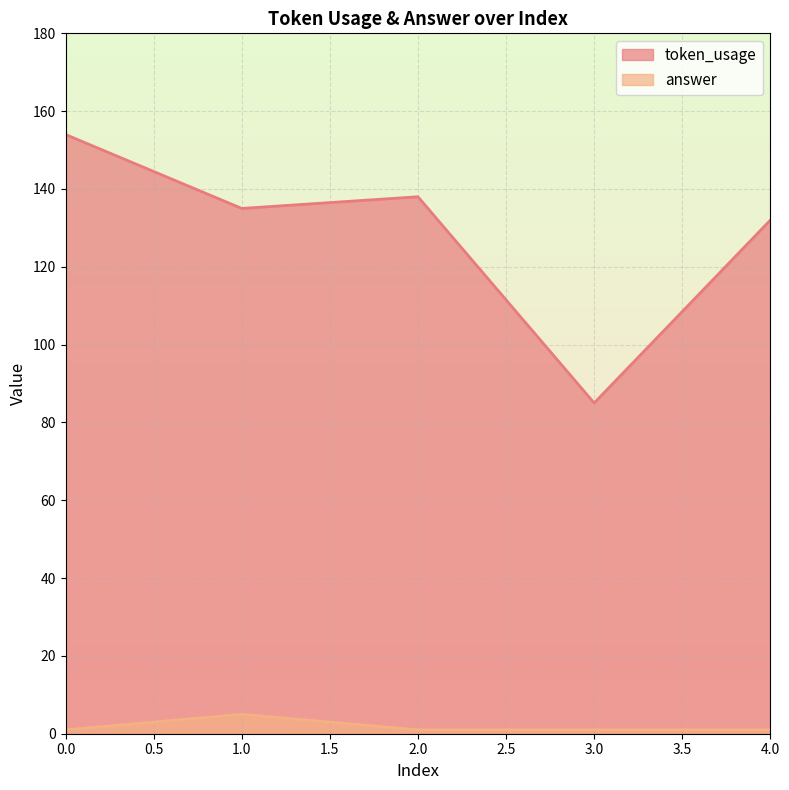

What is the spread (max minus min) of values at 3.0?

84